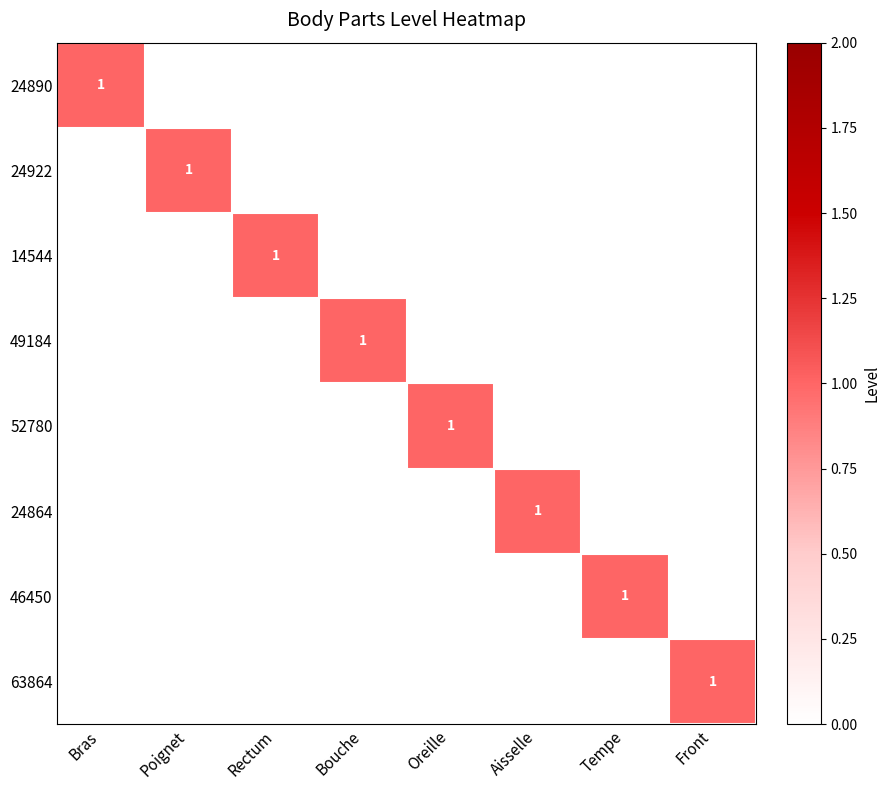

The 46450 series shows 2 at Tempe. True or false?

False